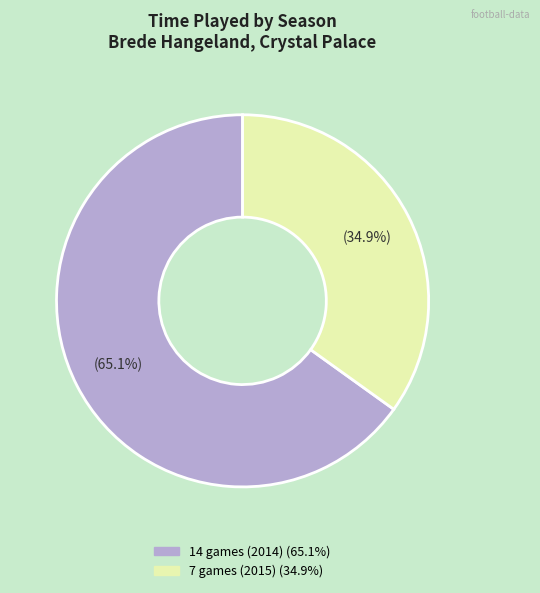

Which category accounts for the majority?

14 games (2014)